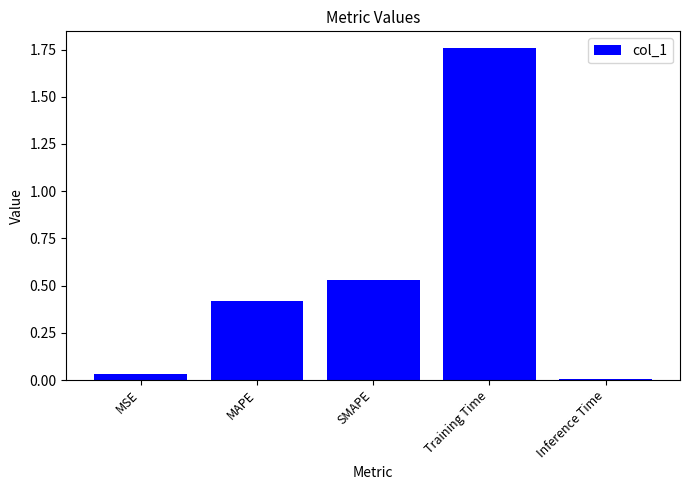

How many bars are there in total?

5